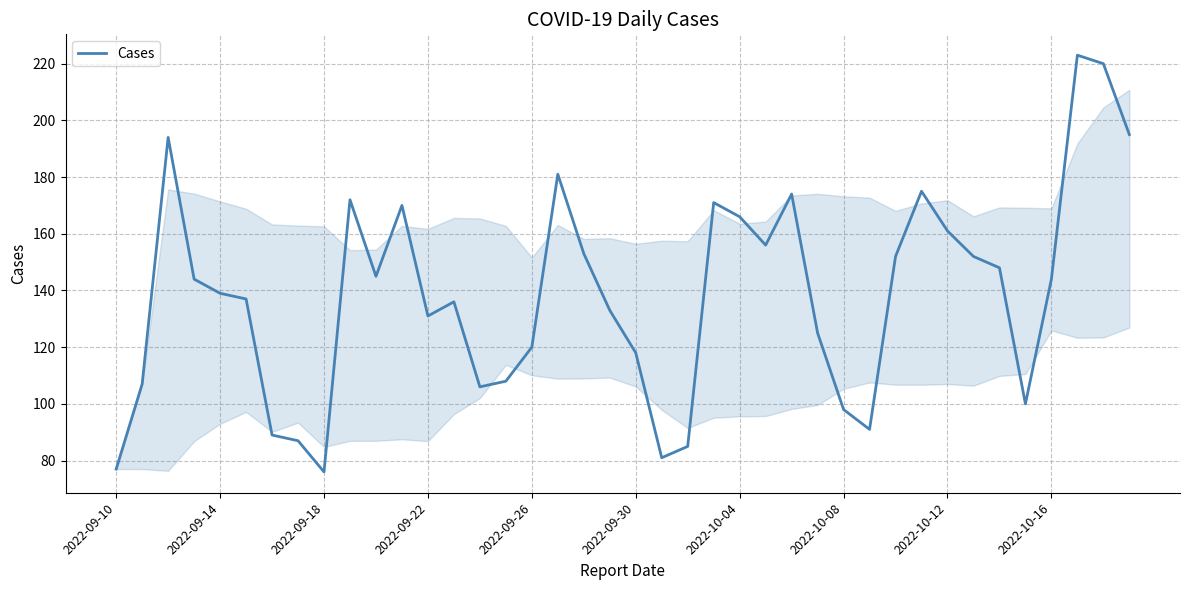

What is the smallest value displayed?

76